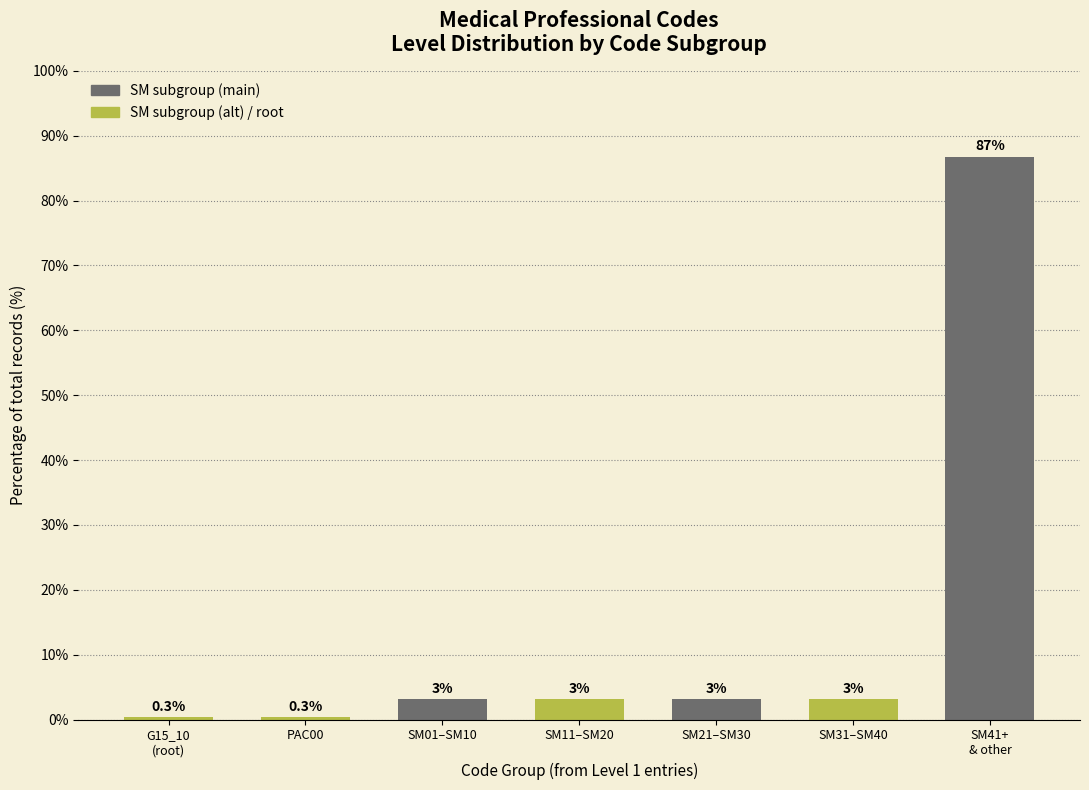

How many bars are there in total?

7